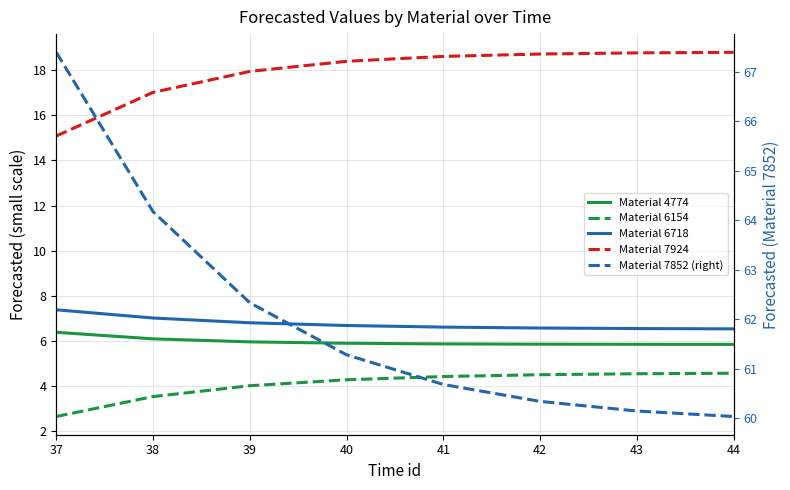

True or false: Material 6154 and Material 4774 intersect in this chart.

False